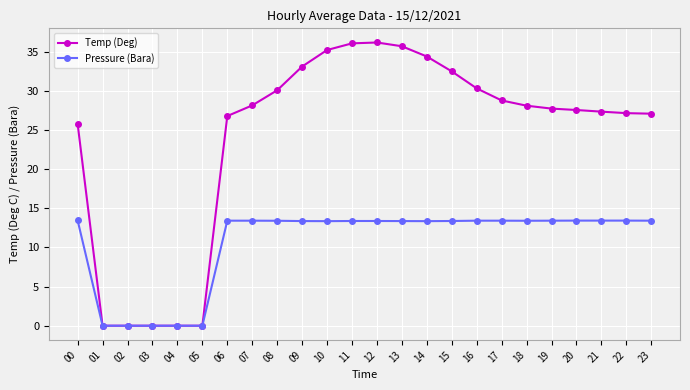

Rank the series by their maximum value, from lowest to highest.

Pressure (Bara), Temp (Deg)